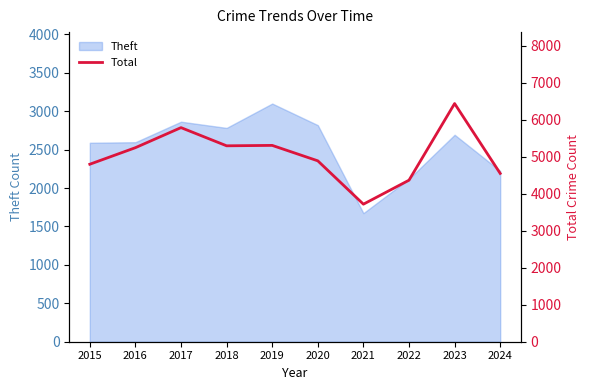

Is it true that the value at 2024 is 4546?

True